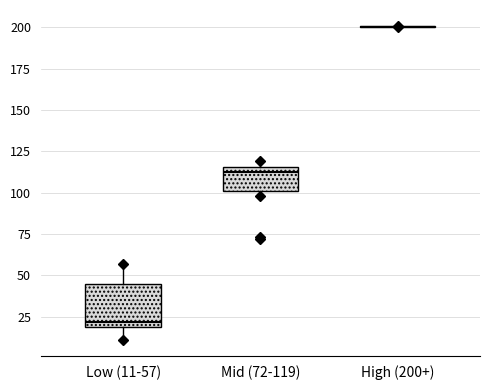

Reading left to right, read every box against the y-axis: the position of its median line, the range the box covers, and the ends of its whiskers. The values are not printed on the chart, so give them approximately, as read against the axis.

Low (11-57): median 20 (just above the box's lower edge), box 20 to 45, whiskers 10 to 55
Mid (72-119): median 115 (just below the box's upper edge), box 100 to 115, whiskers 100 (just below the box's lower edge) to 120
High (200+): box collapsed to a line at 200, whiskers 200 to 200